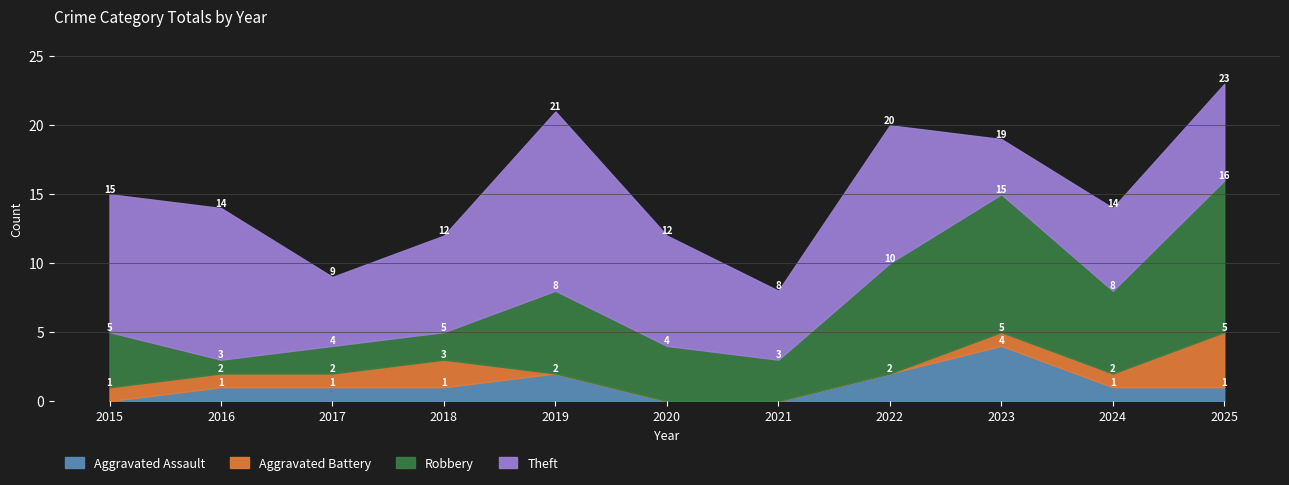

How many values in the Theft series exceed 7?

5